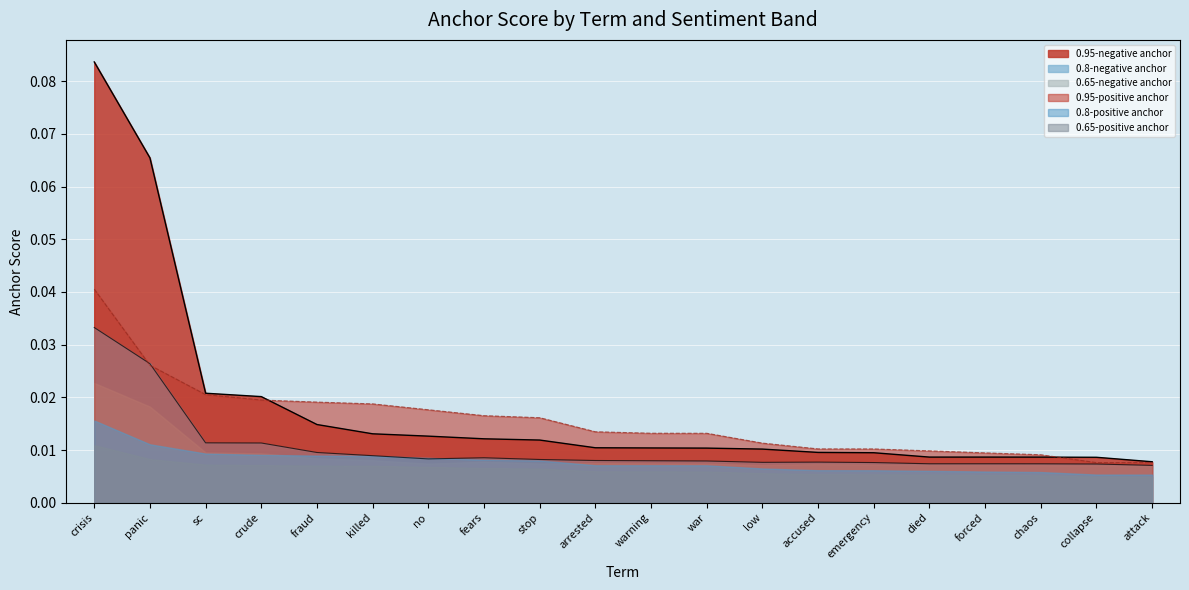

True or false: 0.95-negative anchor has a value of 0.0 at chaos.

False